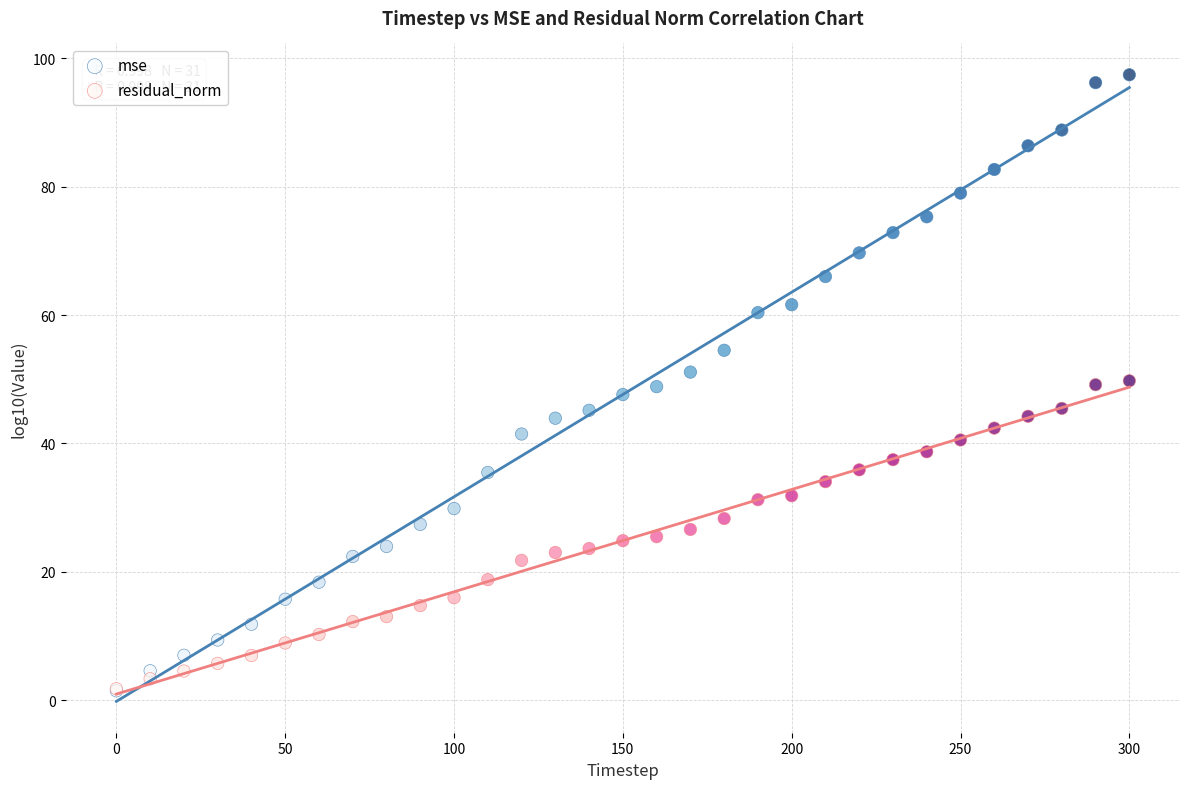

What are all the series names shown in the legend?

mse, residual_norm